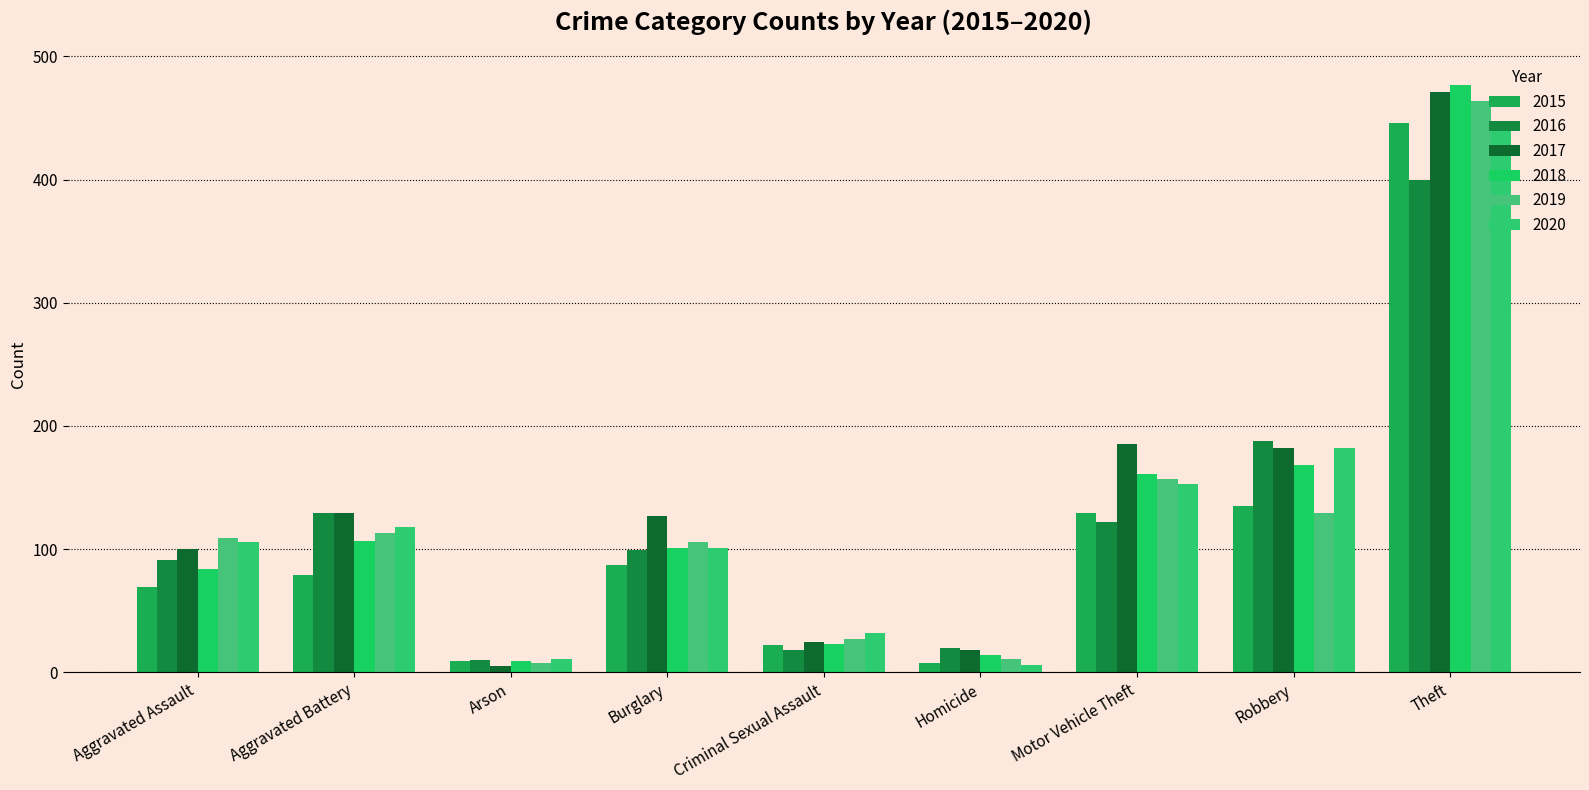

What is the total value across all series at Aggravated Assault?

559